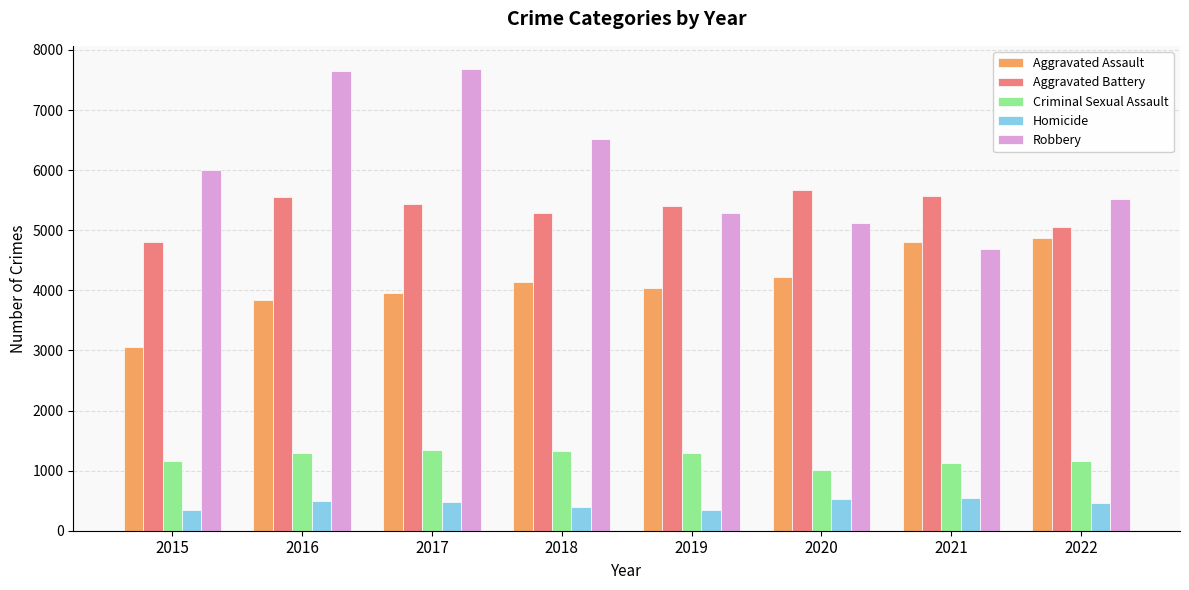

What is the value of the Homicide bar at the 6th from the left?

527